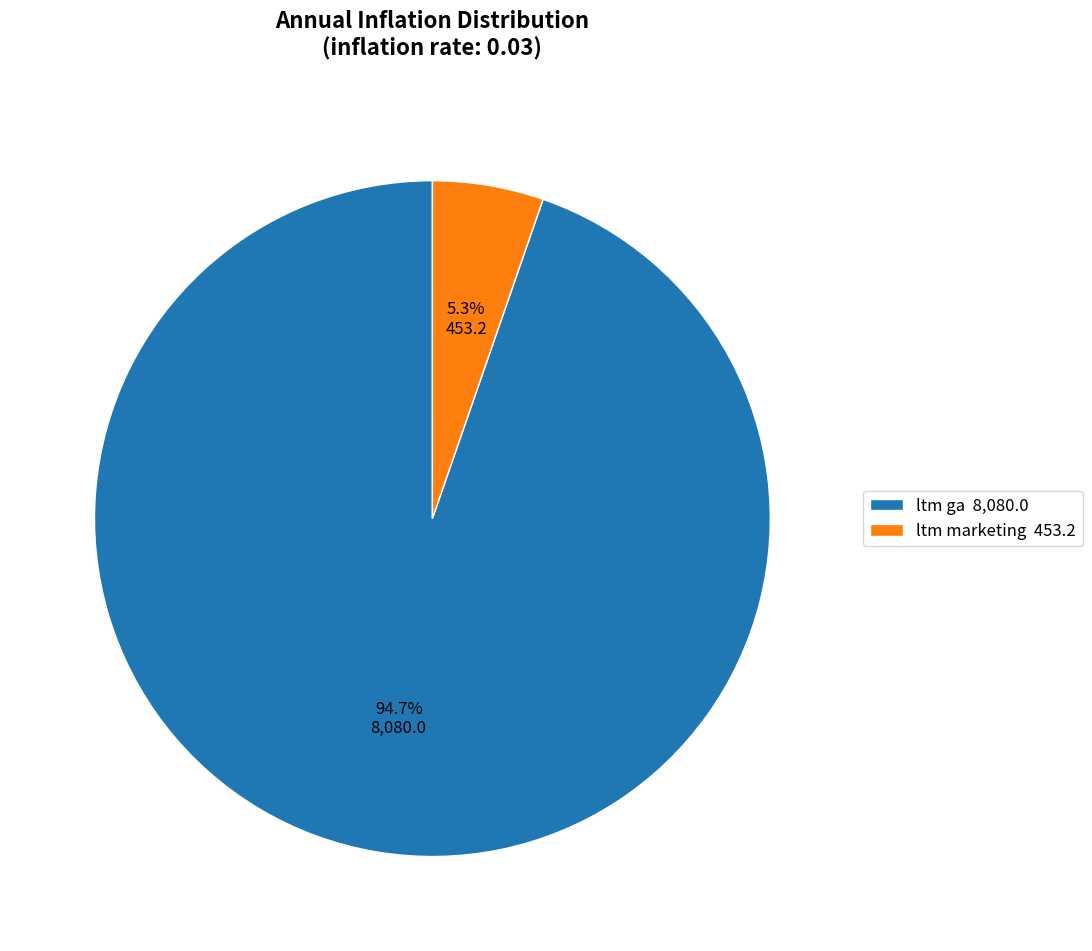

To the nearest percent, what percentage of the pie is ltm ga?

95%